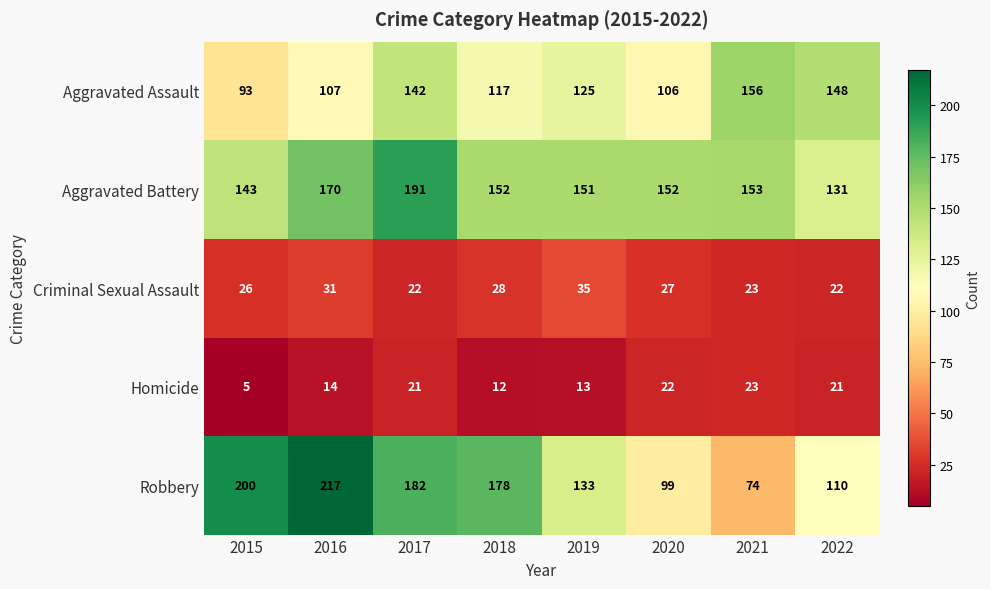

At which label is Homicide closest to 14?

2016